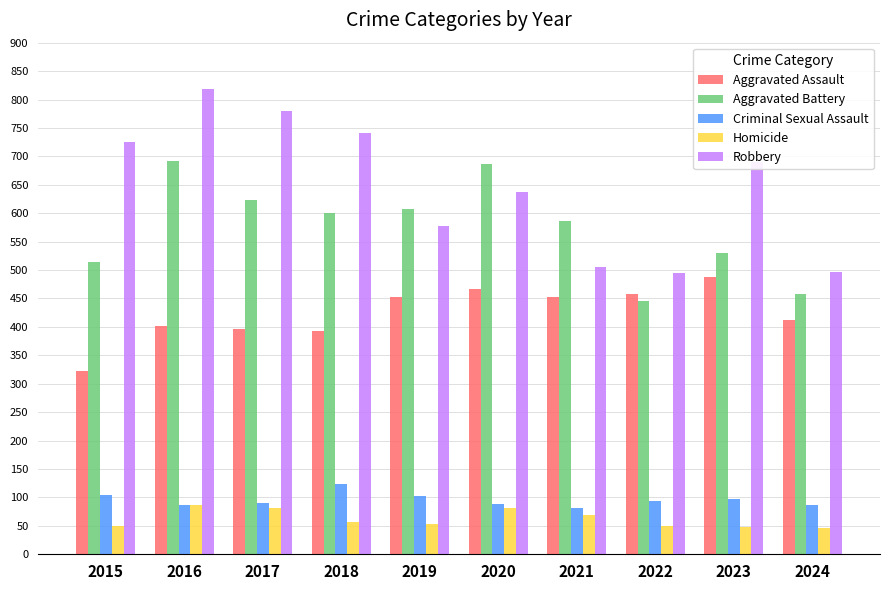

What is the smallest value displayed?

46